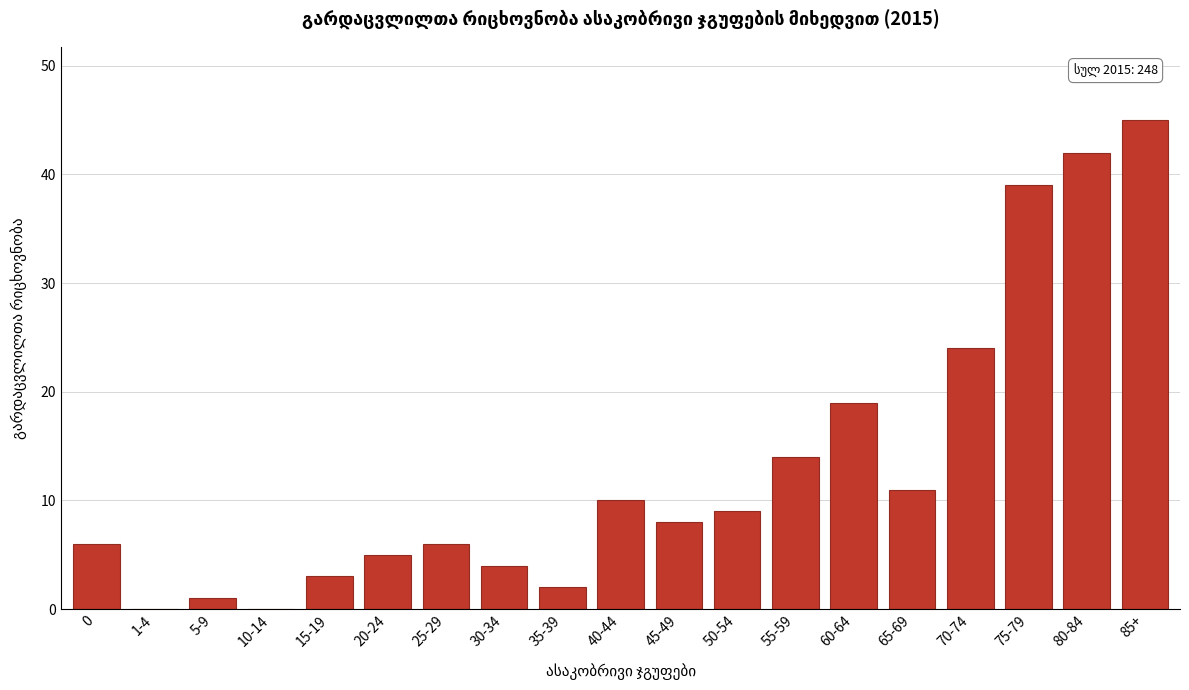

Reading left to right, what are all the values shown in this chart?

0=6	1-4=0	5-9=1	10-14=0	15-19=3	20-24=5	25-29=6	30-34=4	35-39=2	40-44=10	45-49=8	50-54=9	55-59=14	60-64=19	65-69=11	70-74=24	75-79=39	80-84=42	85+=45